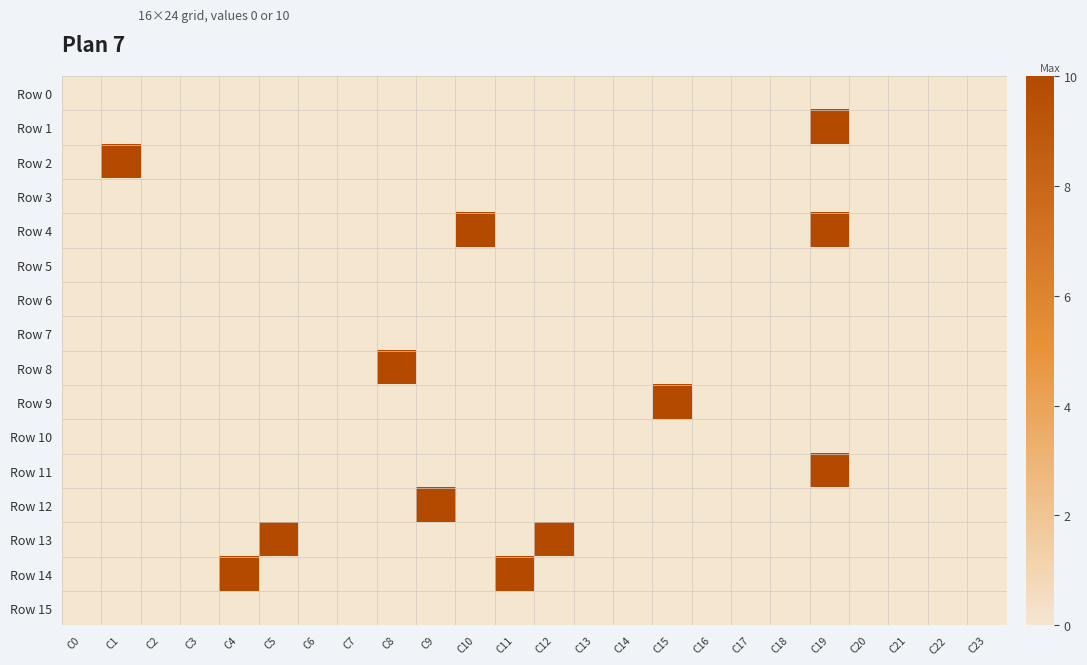

Reading right to left, what are all the values shown in this chart?

Row 0: C23=0	C22=0	C21=0	C20=0	C19=0	C18=0	C17=0	C16=0	C15=0	C14=0	C13=0	C12=0	C11=0	C10=0	C9=0	C8=0	C7=0	C6=0	C5=0	C4=0	C3=0	C2=0	C1=0	C0=0
Row 1: C23=0	C22=0	C21=0	C20=0	C19=10	C18=0	C17=0	C16=0	C15=0	C14=0	C13=0	C12=0	C11=0	C10=0	C9=0	C8=0	C7=0	C6=0	C5=0	C4=0	C3=0	C2=0	C1=0	C0=0
Row 2: C23=0	C22=0	C21=0	C20=0	C19=0	C18=0	C17=0	C16=0	C15=0	C14=0	C13=0	C12=0	C11=0	C10=0	C9=0	C8=0	C7=0	C6=0	C5=0	C4=0	C3=0	C2=0	C1=10	C0=0
Row 3: C23=0	C22=0	C21=0	C20=0	C19=0	C18=0	C17=0	C16=0	C15=0	C14=0	C13=0	C12=0	C11=0	C10=0	C9=0	C8=0	C7=0	C6=0	C5=0	C4=0	C3=0	C2=0	C1=0	C0=0
Row 4: C23=0	C22=0	C21=0	C20=0	C19=10	C18=0	C17=0	C16=0	C15=0	C14=0	C13=0	C12=0	C11=0	C10=10	C9=0	C8=0	C7=0	C6=0	C5=0	C4=0	C3=0	C2=0	C1=0	C0=0
Row 5: C23=0	C22=0	C21=0	C20=0	C19=0	C18=0	C17=0	C16=0	C15=0	C14=0	C13=0	C12=0	C11=0	C10=0	C9=0	C8=0	C7=0	C6=0	C5=0	C4=0	C3=0	C2=0	C1=0	C0=0
Row 6: C23=0	C22=0	C21=0	C20=0	C19=0	C18=0	C17=0	C16=0	C15=0	C14=0	C13=0	C12=0	C11=0	C10=0	C9=0	C8=0	C7=0	C6=0	C5=0	C4=0	C3=0	C2=0	C1=0	C0=0
Row 7: C23=0	C22=0	C21=0	C20=0	C19=0	C18=0	C17=0	C16=0	C15=0	C14=0	C13=0	C12=0	C11=0	C10=0	C9=0	C8=0	C7=0	C6=0	C5=0	C4=0	C3=0	C2=0	C1=0	C0=0
Row 8: C23=0	C22=0	C21=0	C20=0	C19=0	C18=0	C17=0	C16=0	C15=0	C14=0	C13=0	C12=0	C11=0	C10=0	C9=0	C8=10	C7=0	C6=0	C5=0	C4=0	C3=0	C2=0	C1=0	C0=0
Row 9: C23=0	C22=0	C21=0	C20=0	C19=0	C18=0	C17=0	C16=0	C15=10	C14=0	C13=0	C12=0	C11=0	C10=0	C9=0	C8=0	C7=0	C6=0	C5=0	C4=0	C3=0	C2=0	C1=0	C0=0
Row 10: C23=0	C22=0	C21=0	C20=0	C19=0	C18=0	C17=0	C16=0	C15=0	C14=0	C13=0	C12=0	C11=0	C10=0	C9=0	C8=0	C7=0	C6=0	C5=0	C4=0	C3=0	C2=0	C1=0	C0=0
Row 11: C23=0	C22=0	C21=0	C20=0	C19=10	C18=0	C17=0	C16=0	C15=0	C14=0	C13=0	C12=0	C11=0	C10=0	C9=0	C8=0	C7=0	C6=0	C5=0	C4=0	C3=0	C2=0	C1=0	C0=0
Row 12: C23=0	C22=0	C21=0	C20=0	C19=0	C18=0	C17=0	C16=0	C15=0	C14=0	C13=0	C12=0	C11=0	C10=0	C9=10	C8=0	C7=0	C6=0	C5=0	C4=0	C3=0	C2=0	C1=0	C0=0
Row 13: C23=0	C22=0	C21=0	C20=0	C19=0	C18=0	C17=0	C16=0	C15=0	C14=0	C13=0	C12=10	C11=0	C10=0	C9=0	C8=0	C7=0	C6=0	C5=10	C4=0	C3=0	C2=0	C1=0	C0=0
Row 14: C23=0	C22=0	C21=0	C20=0	C19=0	C18=0	C17=0	C16=0	C15=0	C14=0	C13=0	C12=0	C11=10	C10=0	C9=0	C8=0	C7=0	C6=0	C5=0	C4=10	C3=0	C2=0	C1=0	C0=0
Row 15: C23=0	C22=0	C21=0	C20=0	C19=0	C18=0	C17=0	C16=0	C15=0	C14=0	C13=0	C12=0	C11=0	C10=0	C9=0	C8=0	C7=0	C6=0	C5=0	C4=0	C3=0	C2=0	C1=0	C0=0